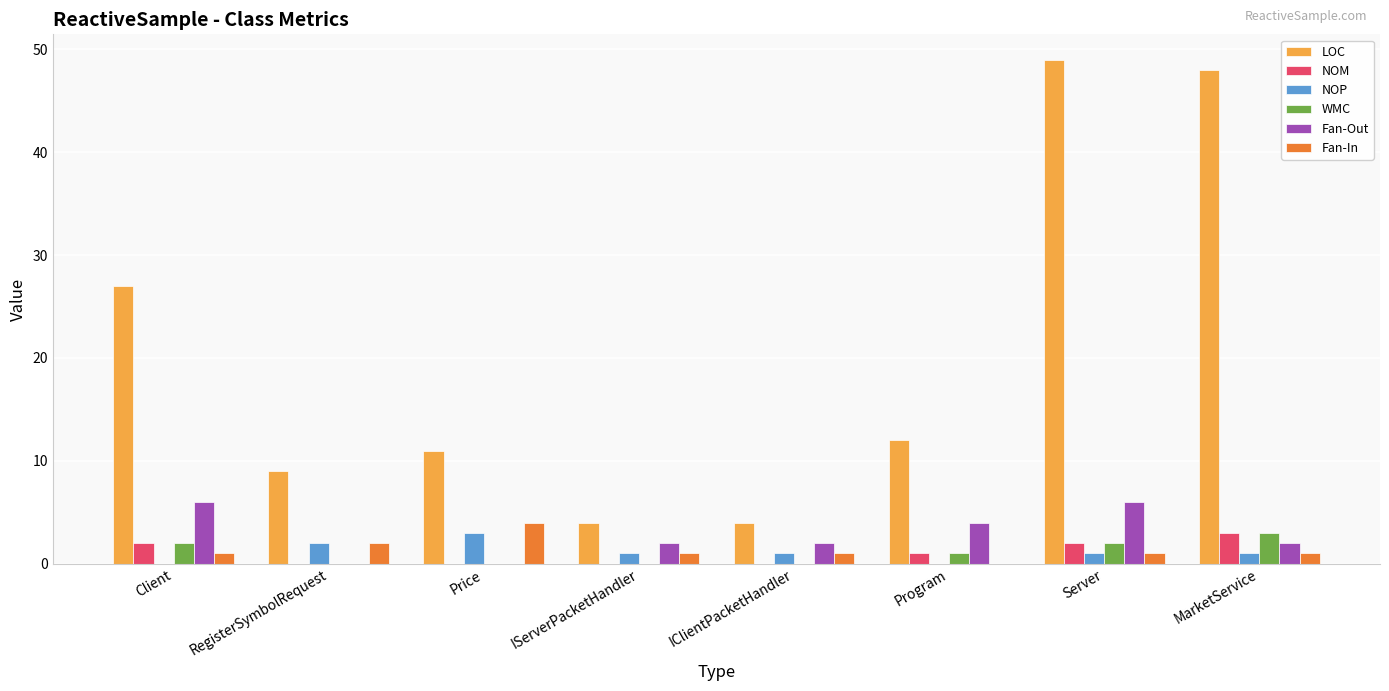

The value of NOP at RegisterSymbolRequest is 2. True or false?

True